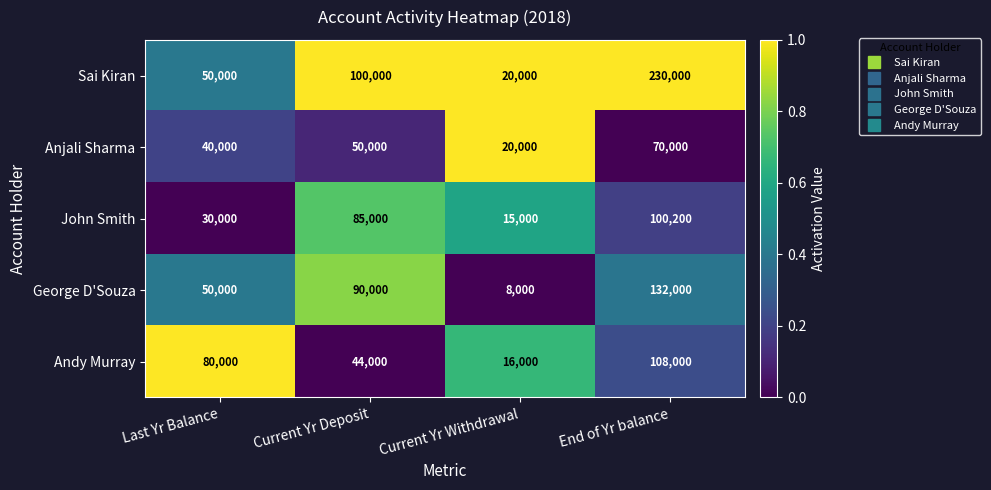

Which category has the lowest value across all series?

Current Yr Withdrawal